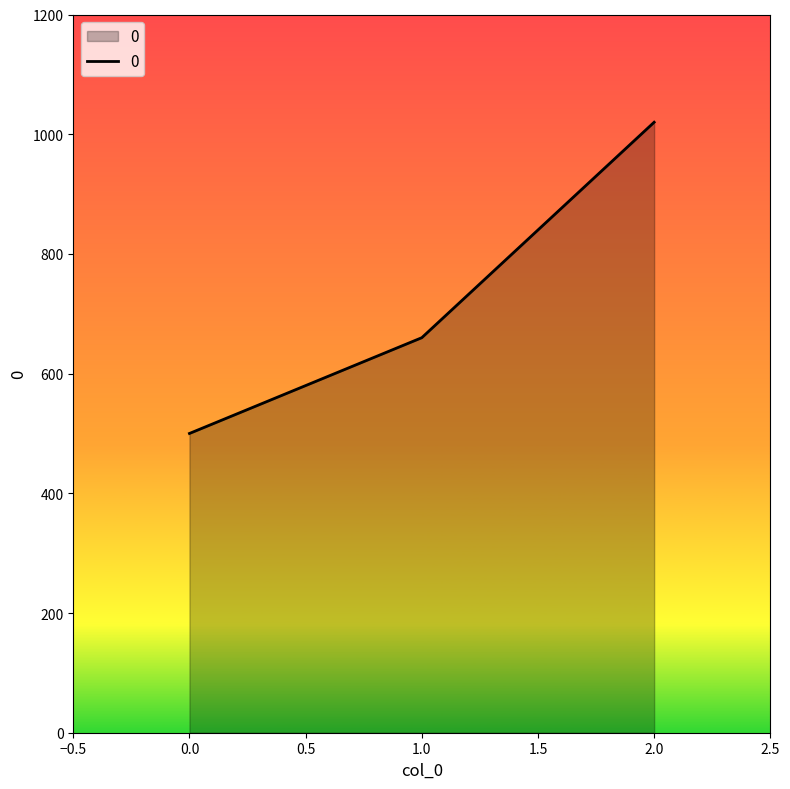

True or false: the data shows 323 at 0.0.

False